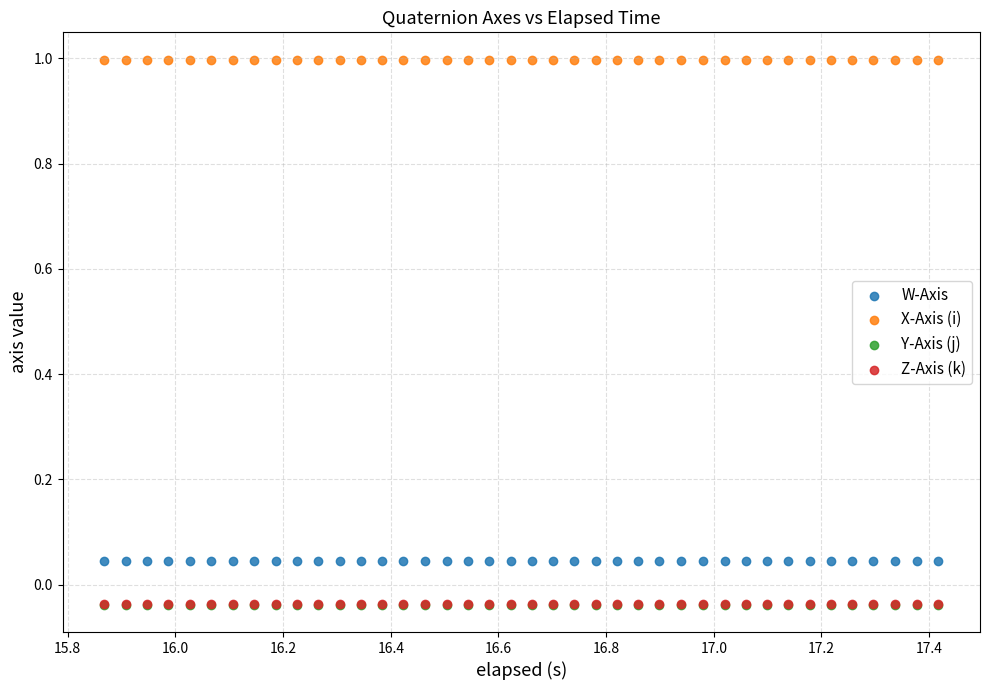

What are all the series names shown in the legend?

W-Axis, X-Axis (i), Y-Axis (j), Z-Axis (k)